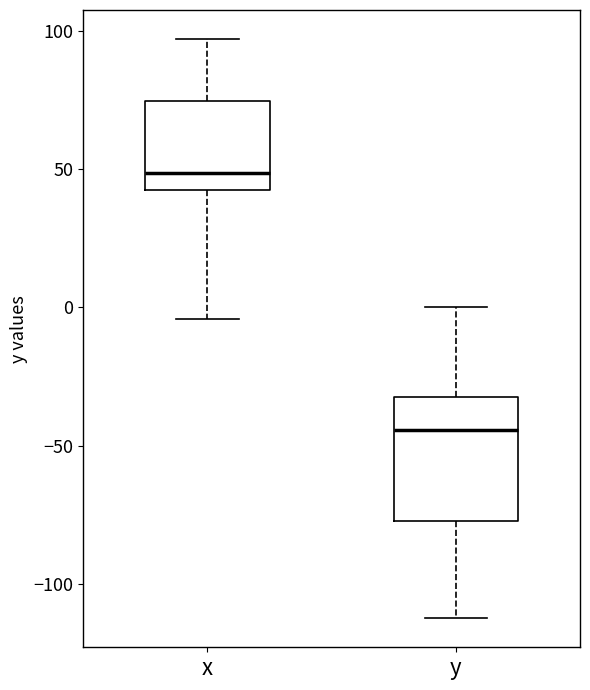

Which box has the highest median line?

x